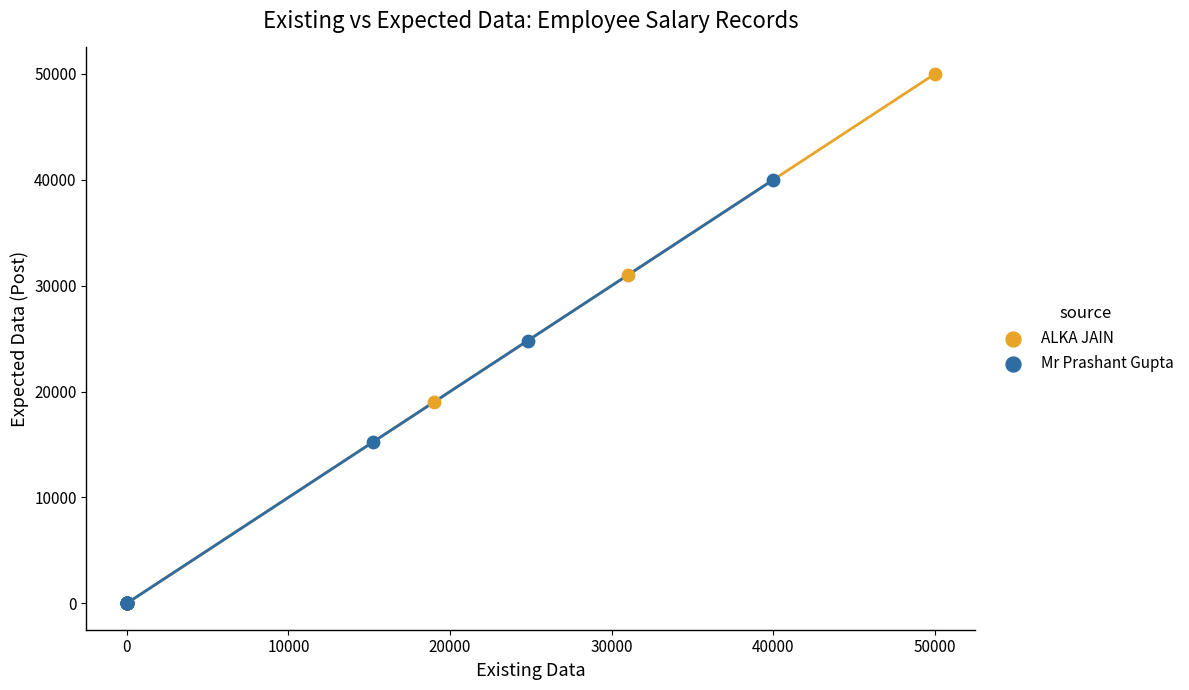

Which series has the largest Y range (max minus min)?

ALKA JAIN